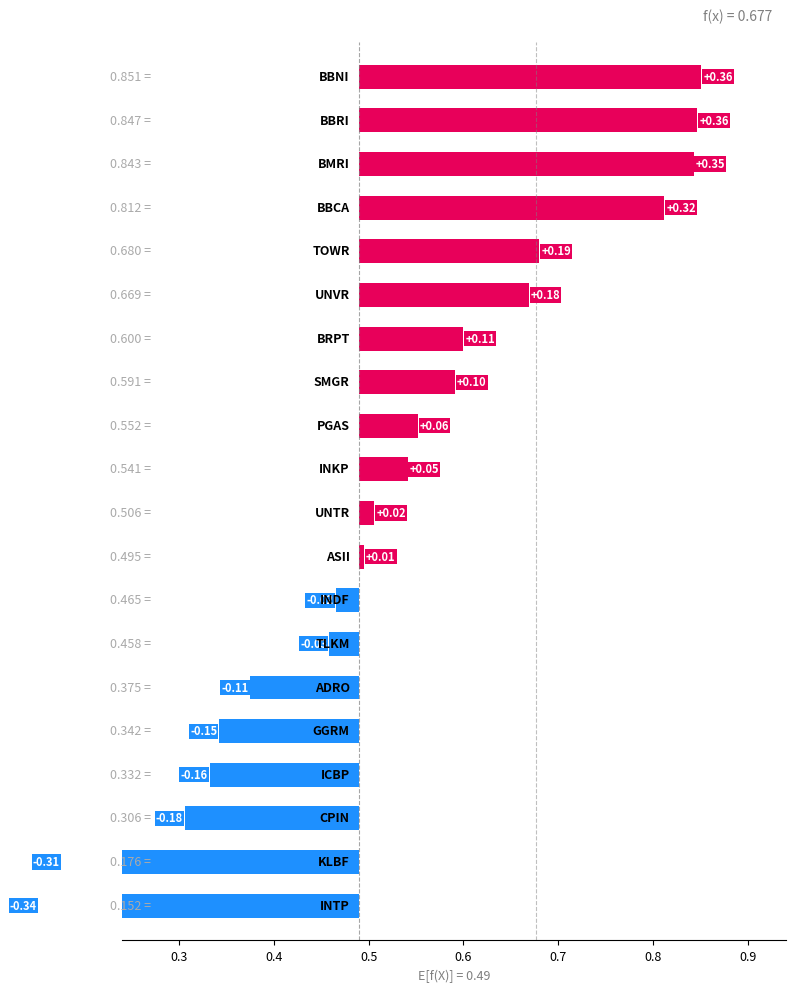

Reading left to right, what are all the values shown in this chart?

BBCA=0.8	BBRI=0.8	TLKM=0.5	BMRI=0.8	ASII=0.5	BBNI=0.9	UNVR=0.7	CPIN=0.3	SMGR=0.6	BRPT=0.6	INDF=0.5	INTP=0.2	UNTR=0.5	KLBF=0.2	ICBP=0.3	GGRM=0.3	PGAS=0.6	TOWR=0.7	ADRO=0.4	INKP=0.5